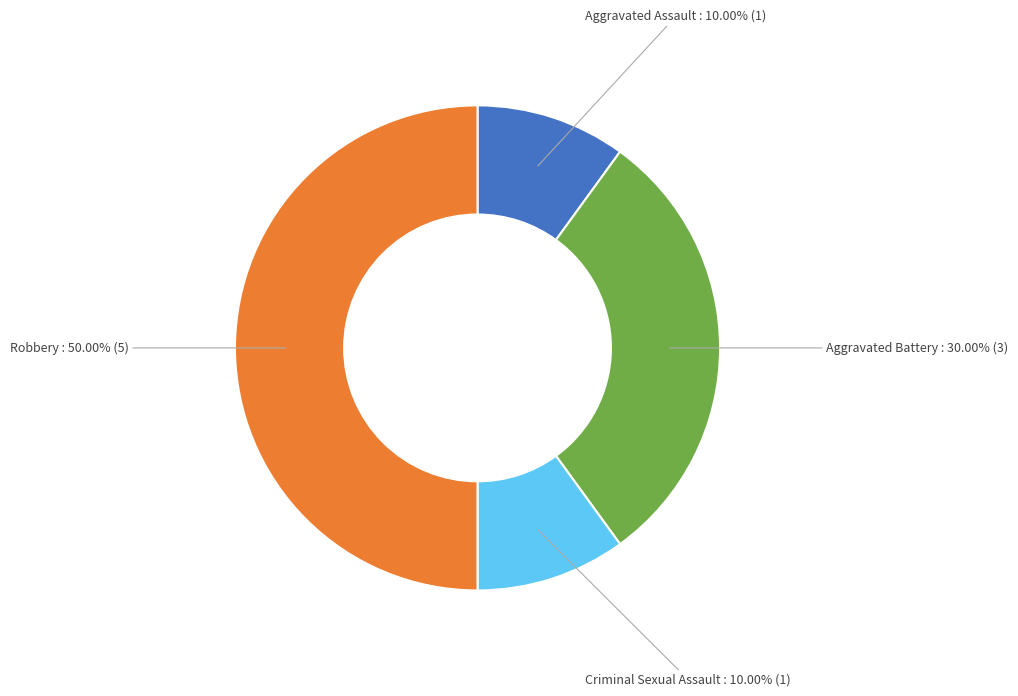

How many slices are in this pie chart?

4